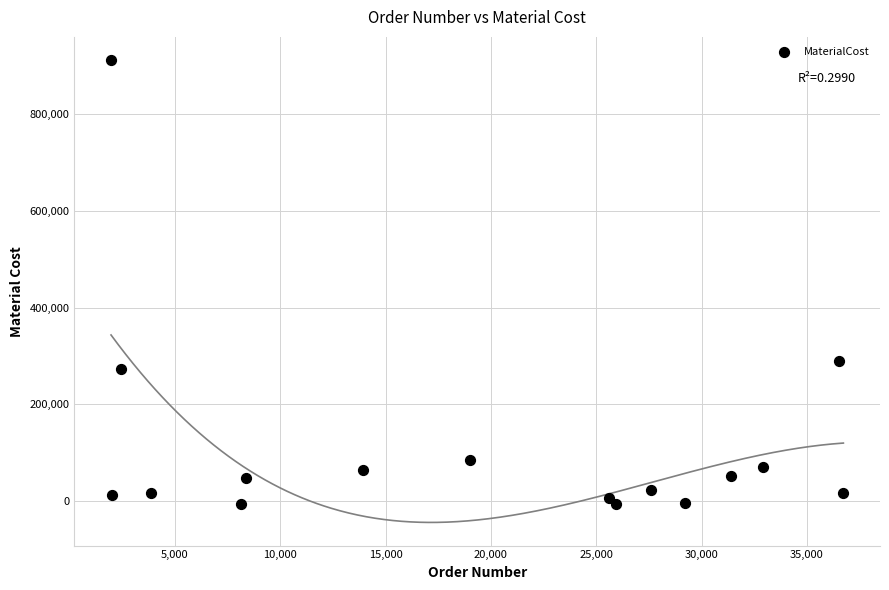

What Y value in the scatter plot is closest to 453283?

290472.0